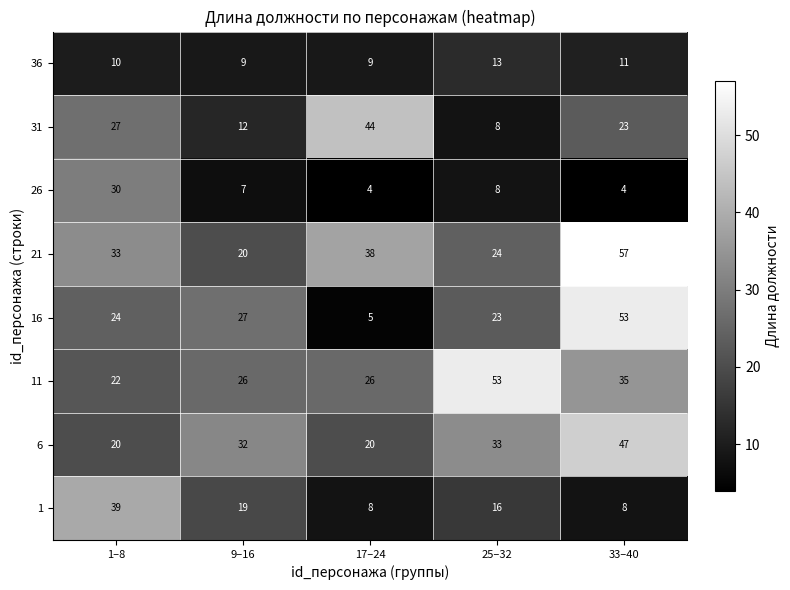

Is it true that 36 equals 21 at 25–32?

False